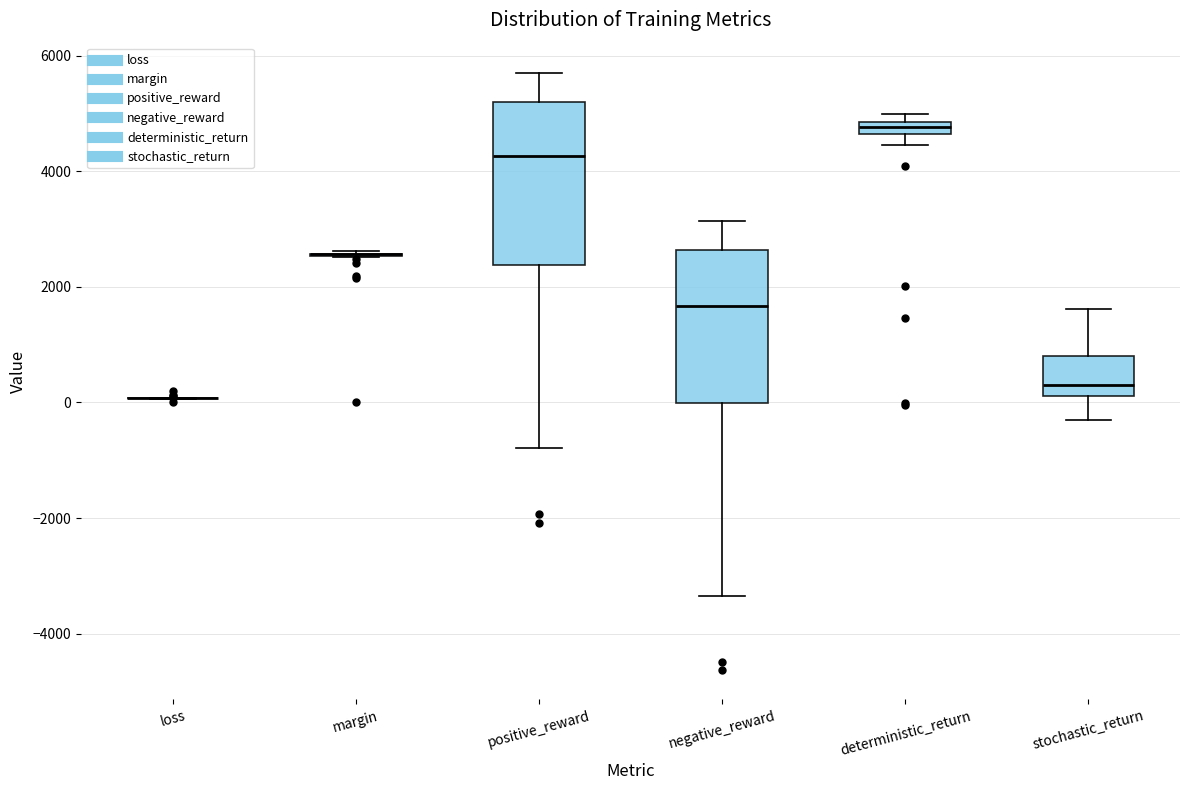

Where does the lower whisker of the box for stochastic_return end on the y-axis? The values are not printed on the chart, so give them approximately, as read against the axis.

-400